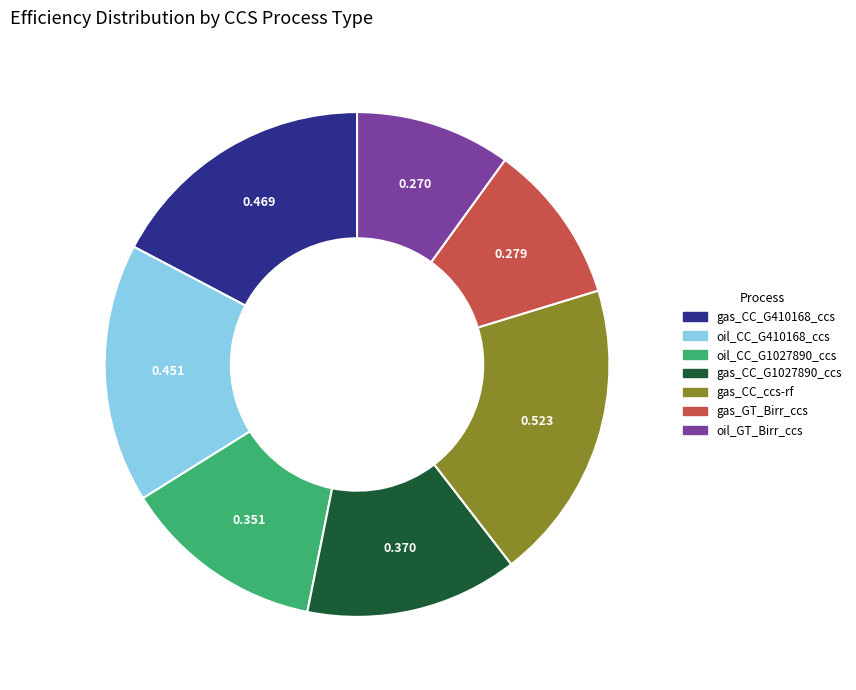

Does any single category account for the majority?

No